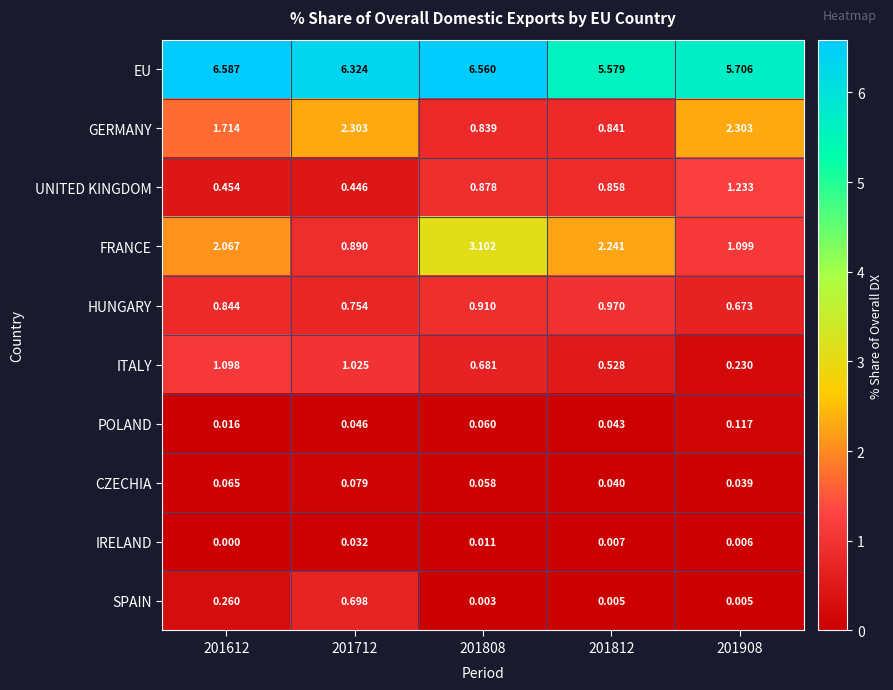

Which series changed the most between 201808 and 201812?

EU